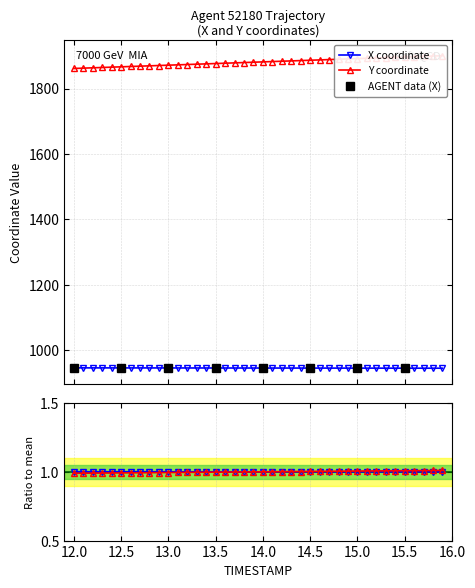

Is it true that Y equals 1259.1 at 12.0?

False